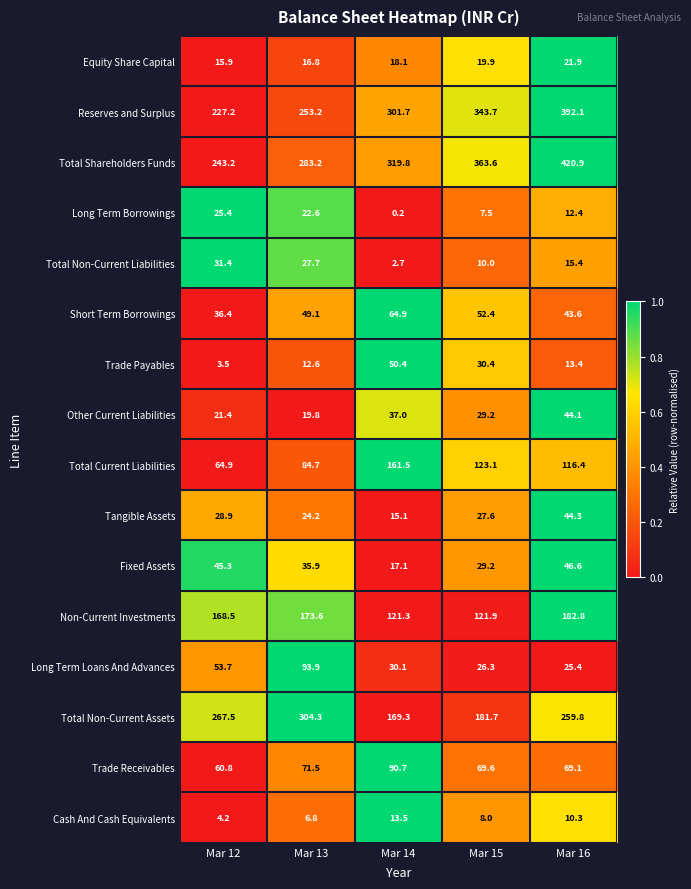

How many values in the Equity Share Capital series are below 18?

2